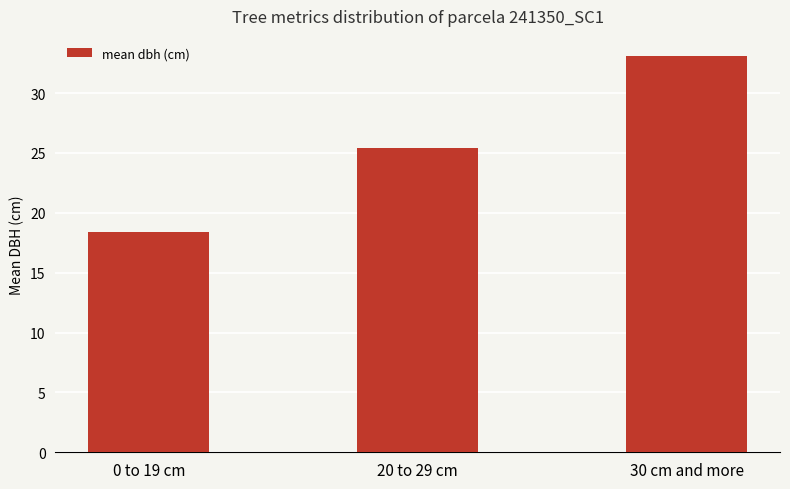

At which category does the chart reach its minimum across all series?

0 to 19 cm